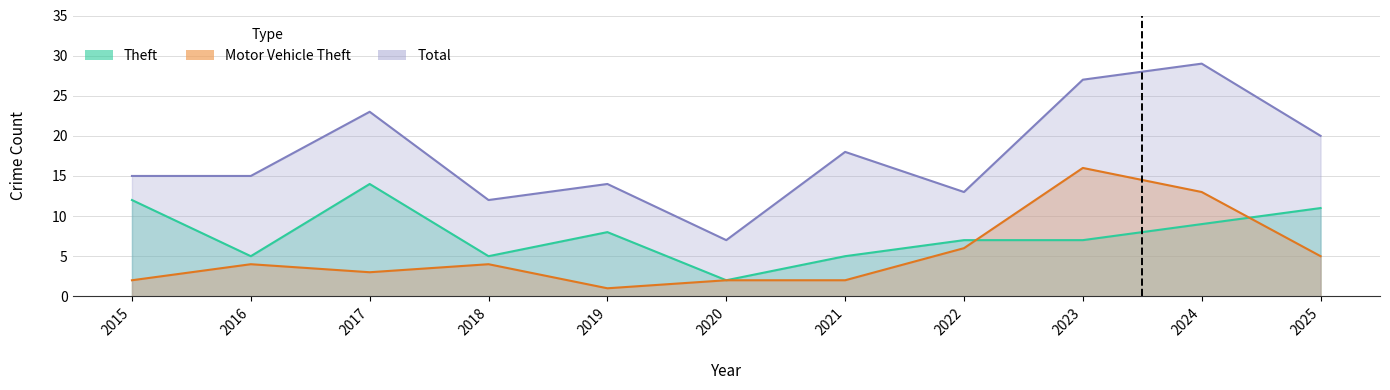

What are all the series names shown in the legend?

Motor Vehicle Theft, Theft, Total